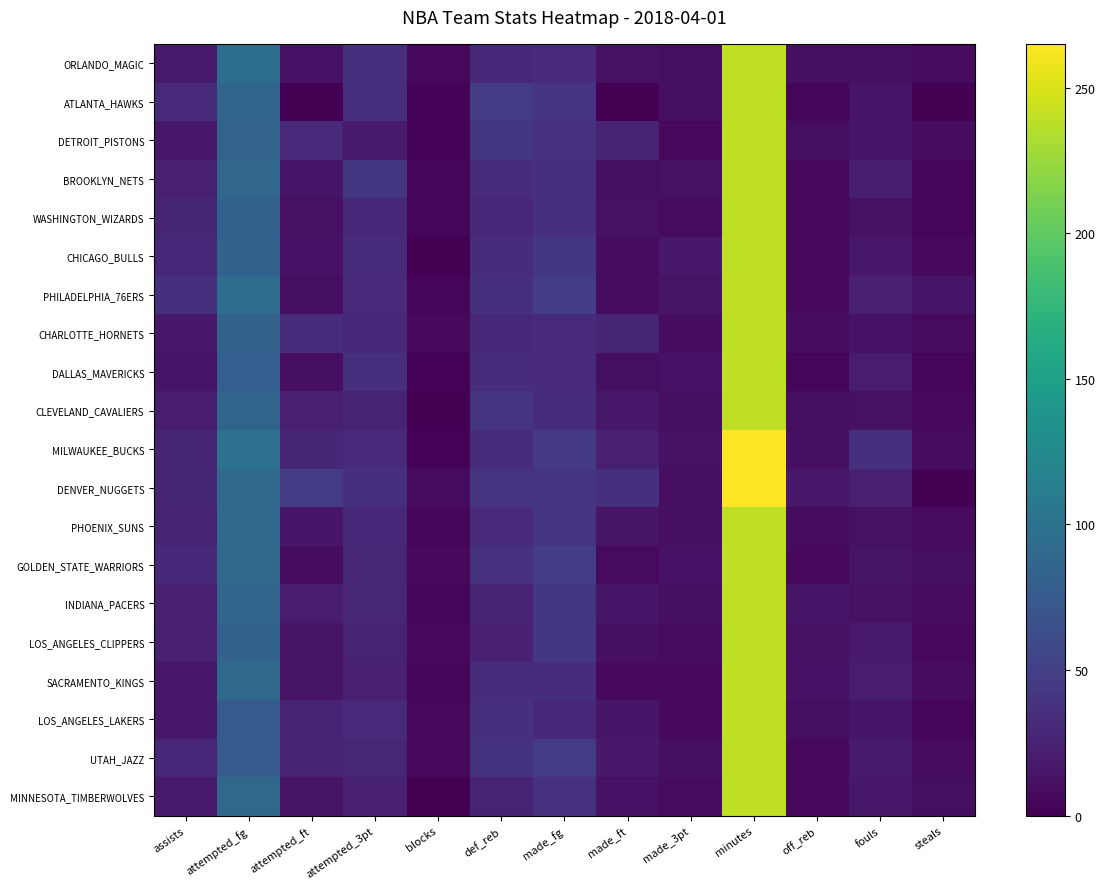

Reading left to right, what are all the values shown in this chart?

ORLANDO_MAGIC: assists=19	attempted_fg=96	attempted_ft=13	attempted_3pt=36	blocks=6	def_reb=30	made_fg=33	made_ft=12	made_3pt=10	minutes=240	off_reb=11	fouls=10	steals=8
ATLANTA_HAWKS: assists=33	attempted_fg=85	attempted_ft=1	attempted_3pt=36	blocks=3	def_reb=47	made_fg=41	made_ft=1	made_3pt=11	minutes=240	off_reb=5	fouls=15	steals=0
DETROIT_PISTONS: assists=17	attempted_fg=84	attempted_ft=32	attempted_3pt=19	blocks=3	def_reb=43	made_fg=38	made_ft=25	made_3pt=7	minutes=240	off_reb=10	fouls=16	steals=9
BROOKLYN_NETS: assists=23	attempted_fg=87	attempted_ft=15	attempted_3pt=43	blocks=5	def_reb=34	made_fg=37	made_ft=10	made_3pt=12	minutes=240	off_reb=6	fouls=22	steals=5
WASHINGTON_WIZARDS: assists=27	attempted_fg=81	attempted_ft=12	attempted_3pt=30	blocks=4	def_reb=31	made_fg=37	made_ft=12	made_3pt=8	minutes=240	off_reb=6	fouls=12	steals=5
CHICAGO_BULLS: assists=30	attempted_fg=82	attempted_ft=13	attempted_3pt=34	blocks=1	def_reb=34	made_fg=43	made_ft=9	made_3pt=18	minutes=240	off_reb=6	fouls=17	steals=7
PHILADELPHIA_76ERS: assists=36	attempted_fg=94	attempted_ft=10	attempted_3pt=32	blocks=5	def_reb=37	made_fg=48	made_ft=9	made_3pt=14	minutes=240	off_reb=7	fouls=24	steals=15
CHARLOTTE_HORNETS: assists=17	attempted_fg=82	attempted_ft=34	attempted_3pt=30	blocks=7	def_reb=31	made_fg=33	made_ft=27	made_3pt=9	minutes=240	off_reb=9	fouls=13	steals=8
DALLAS_MAVERICKS: assists=15	attempted_fg=79	attempted_ft=11	attempted_3pt=37	blocks=3	def_reb=34	made_fg=32	made_ft=10	made_3pt=13	minutes=240	off_reb=4	fouls=20	steals=5
CLEVELAND_CAVALIERS: assists=21	attempted_fg=85	attempted_ft=23	attempted_3pt=26	blocks=1	def_reb=40	made_fg=35	made_ft=17	made_3pt=11	minutes=240	off_reb=10	fouls=12	steals=7
MILWAUKEE_BUCKS: assists=27	attempted_fg=100	attempted_ft=27	attempted_3pt=33	blocks=3	def_reb=34	made_fg=45	made_ft=23	made_3pt=12	minutes=265	off_reb=11	fouls=37	steals=9
DENVER_NUGGETS: assists=27	attempted_fg=90	attempted_ft=46	attempted_3pt=36	blocks=8	def_reb=40	made_fg=40	made_ft=37	made_3pt=11	minutes=265	off_reb=17	fouls=23	steals=2
PHOENIX_SUNS: assists=26	attempted_fg=90	attempted_ft=16	attempted_3pt=31	blocks=4	def_reb=33	made_fg=41	made_ft=14	made_3pt=11	minutes=240	off_reb=9	fouls=12	steals=8
GOLDEN_STATE_WARRIORS: assists=31	attempted_fg=89	attempted_ft=9	attempted_3pt=28	blocks=7	def_reb=38	made_fg=48	made_ft=8	made_3pt=13	minutes=240	off_reb=7	fouls=14	steals=10
INDIANA_PACERS: assists=23	attempted_fg=86	attempted_ft=21	attempted_3pt=28	blocks=4	def_reb=25	made_fg=42	made_ft=16	made_3pt=11	minutes=240	off_reb=15	fouls=12	steals=8
LOS_ANGELES_CLIPPERS: assists=24	attempted_fg=82	attempted_ft=14	attempted_3pt=25	blocks=6	def_reb=24	made_fg=42	made_ft=11	made_3pt=9	minutes=240	off_reb=12	fouls=19	steals=6
SACRAMENTO_KINGS: assists=17	attempted_fg=92	attempted_ft=14	attempted_3pt=24	blocks=5	def_reb=34	made_fg=35	made_ft=7	made_3pt=7	minutes=240	off_reb=13	fouls=20	steals=9
LOS_ANGELES_LAKERS: assists=18	attempted_fg=75	attempted_ft=25	attempted_3pt=32	blocks=6	def_reb=37	made_fg=30	made_ft=16	made_3pt=7	minutes=240	off_reb=10	fouls=15	steals=5
UTAH_JAZZ: assists=29	attempted_fg=76	attempted_ft=25	attempted_3pt=28	blocks=7	def_reb=39	made_fg=46	made_ft=18	made_3pt=11	minutes=240	off_reb=6	fouls=19	steals=8
MINNESOTA_TIMBERWOLVES: assists=19	attempted_fg=90	attempted_ft=14	attempted_3pt=24	blocks=1	def_reb=25	made_fg=38	made_ft=13	made_3pt=8	minutes=240	off_reb=7	fouls=17	steals=10